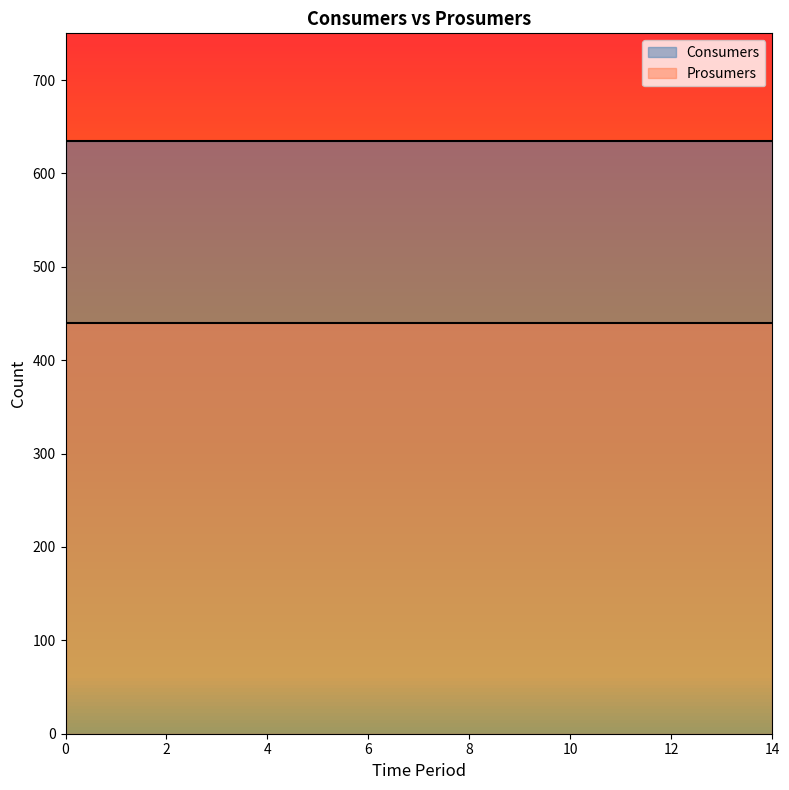

At how many categories does at least one series exceed 623?

15